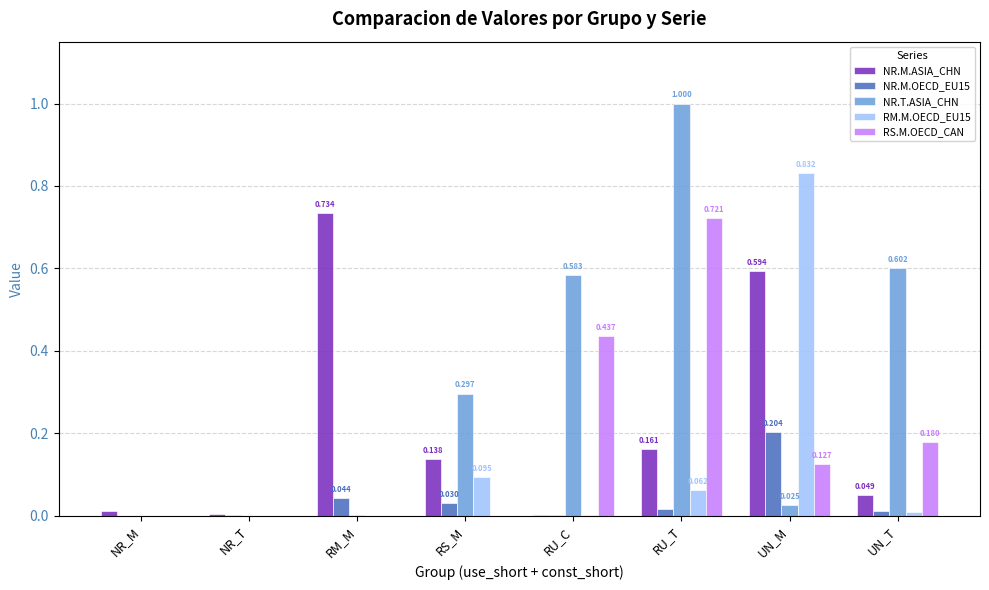

Where is NR.M.ASIA_CHN nearest to the value 0?

RU_C